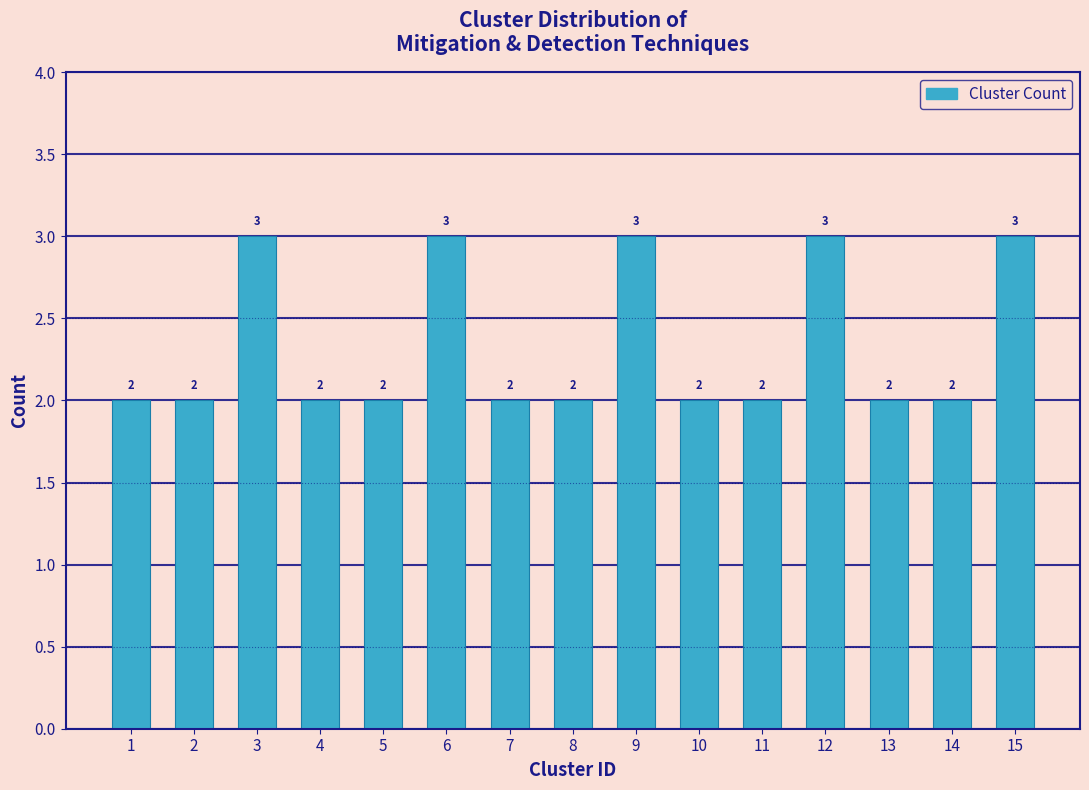

Reading left to right, list all the values displayed in this chart.

1=2	2=2	3=3	4=2	5=2	6=3	7=2	8=2	9=3	10=2	11=2	12=3	13=2	14=2	15=3